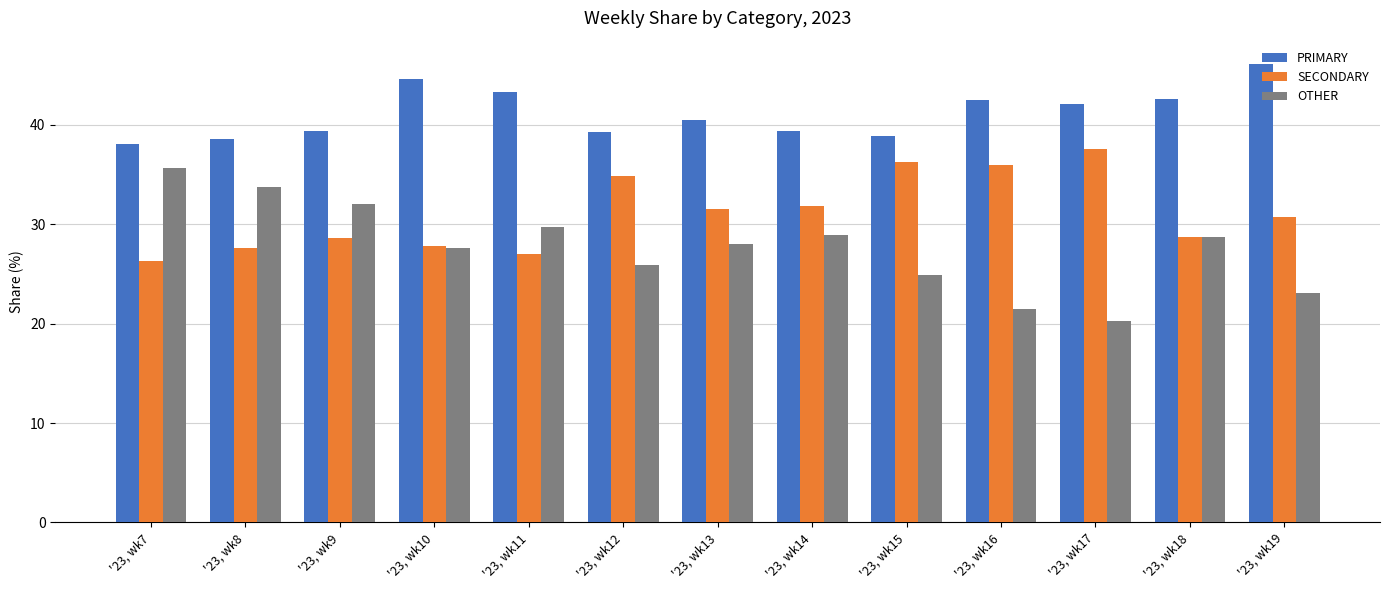

Rank the series at '23, wk11 from highest to lowest value.

PRIMARY, OTHER, SECONDARY